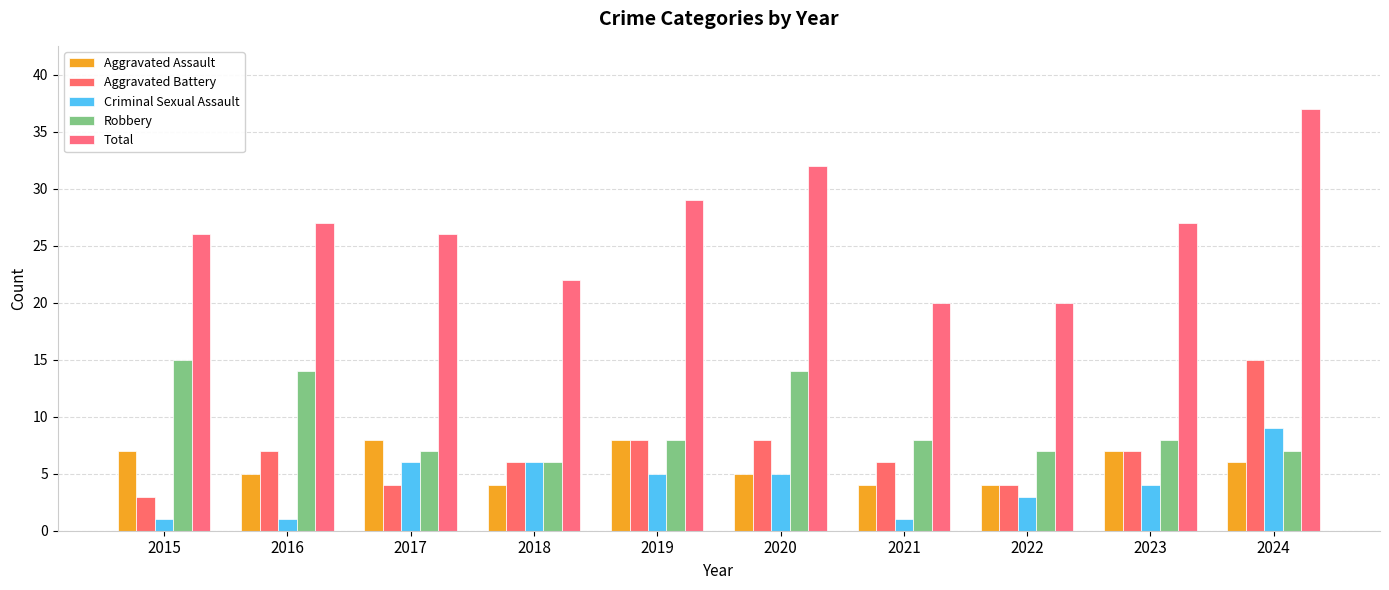

How many values in the Total series are below 27?

5